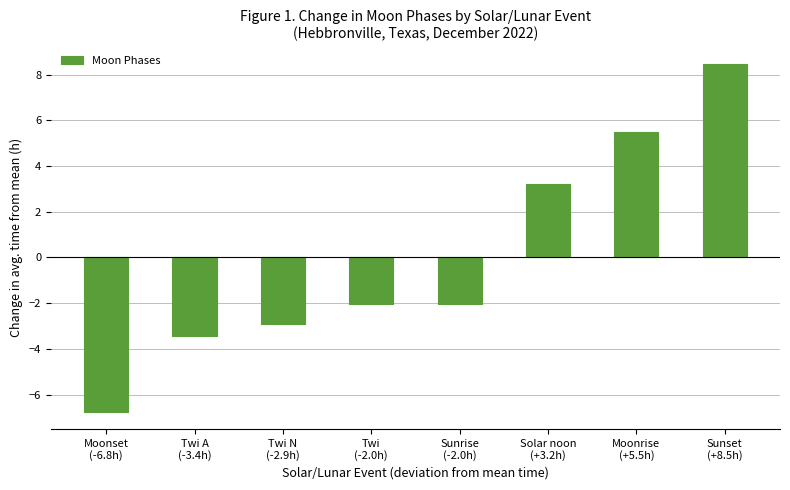

What is the difference between the values at Sunset
(+8.5h) and Sunrise
(-2.0h)?

10.5